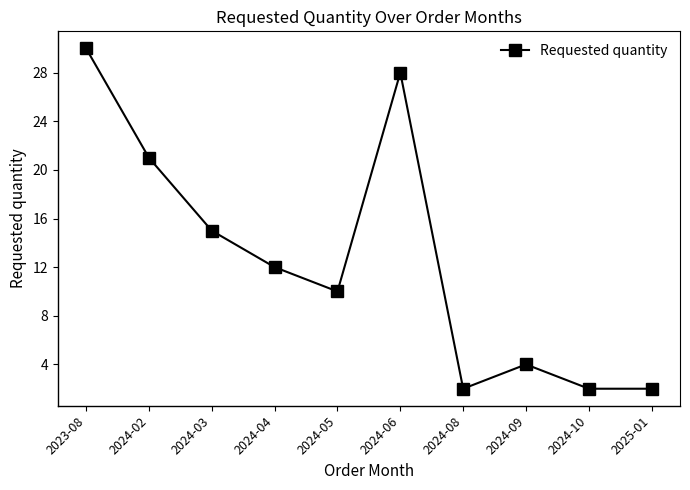

Reading right to left, extract all data points from this chart.

2025-01=2	2024-10=2	2024-09=4	2024-08=2	2024-06=28	2024-05=10	2024-04=12	2024-03=15	2024-02=21	2023-08=30